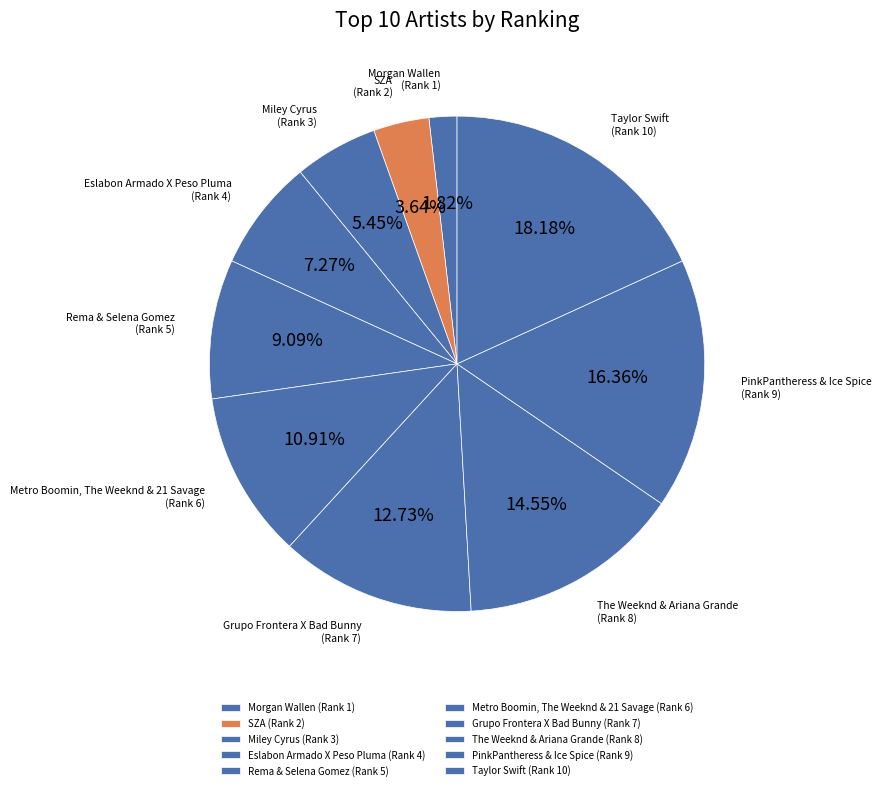

Which category has the smallest portion of the pie?

Morgan Wallen